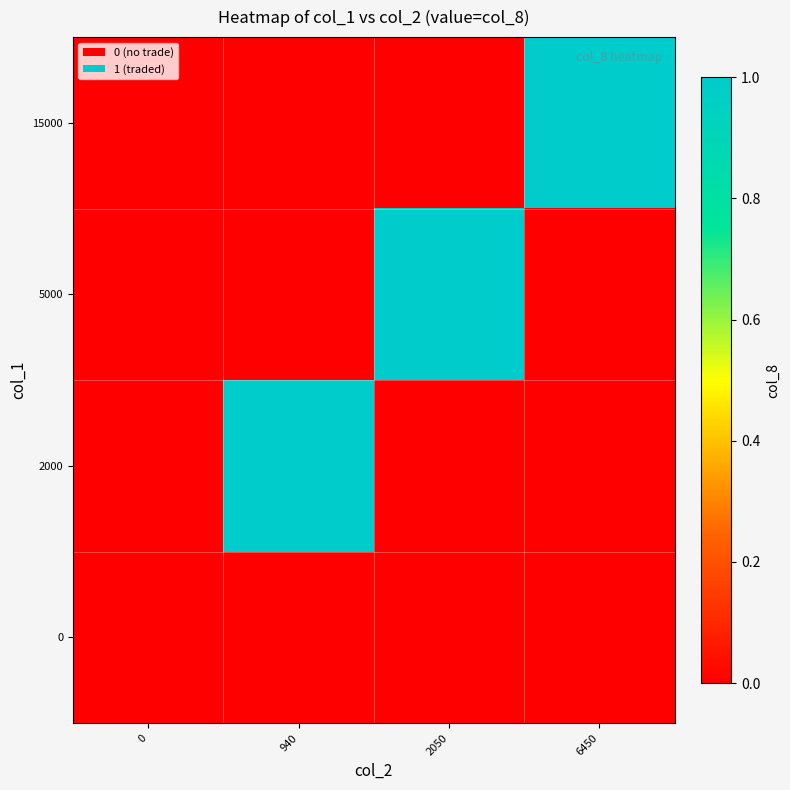

What is the difference between the highest and lowest values at 6450?

1